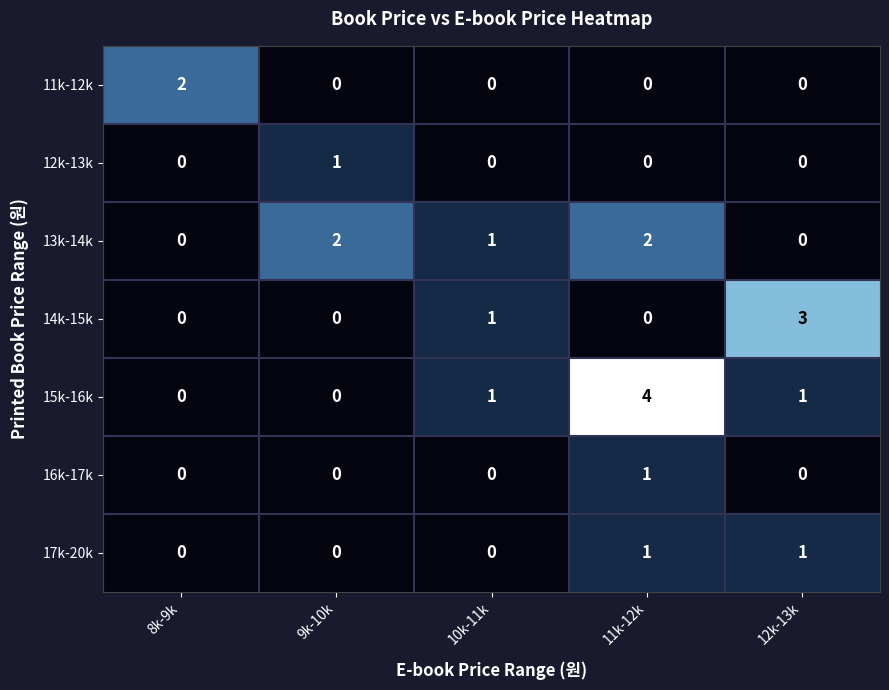

Is it true that 12k-13k equals 1 at 11k-12k?

False